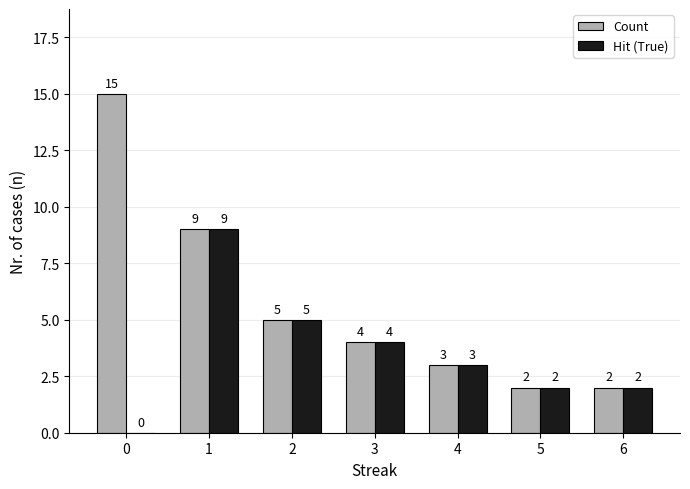

The Count series shows 8 at 0. True or false?

False